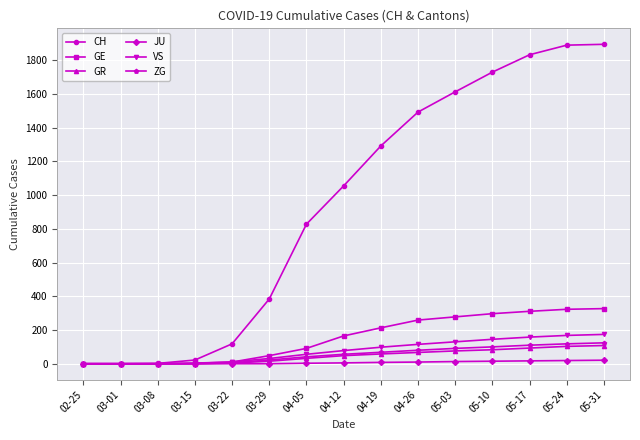

What are all the series names shown in the legend?

CH, GE, GR, JU, VS, ZG